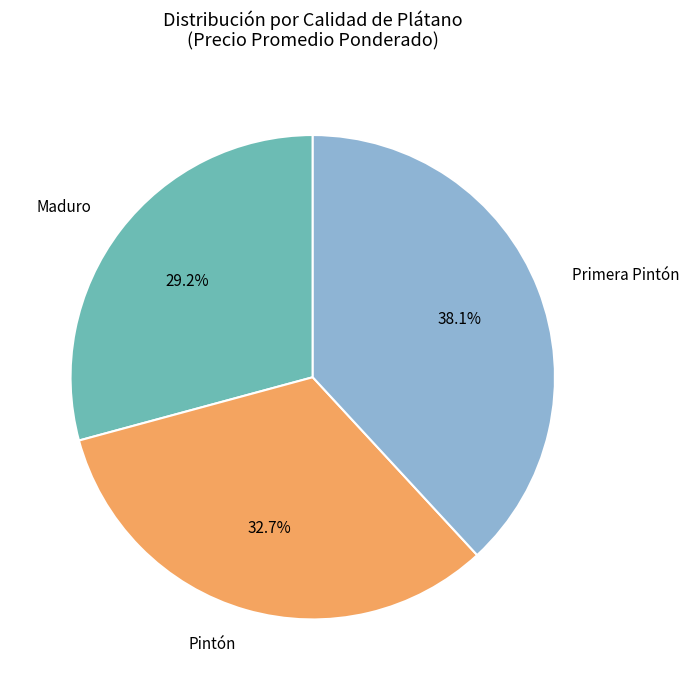

Does any single category account for the majority?

No